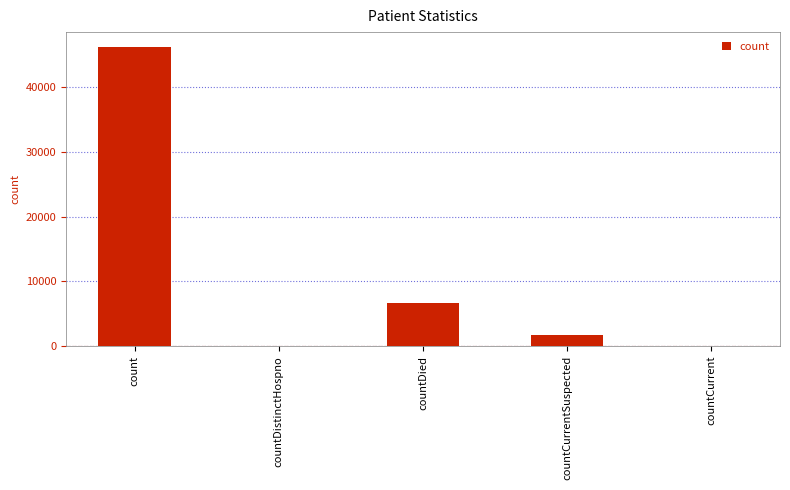

True or false: the data shows -16722 at countDistinctHospno.

False